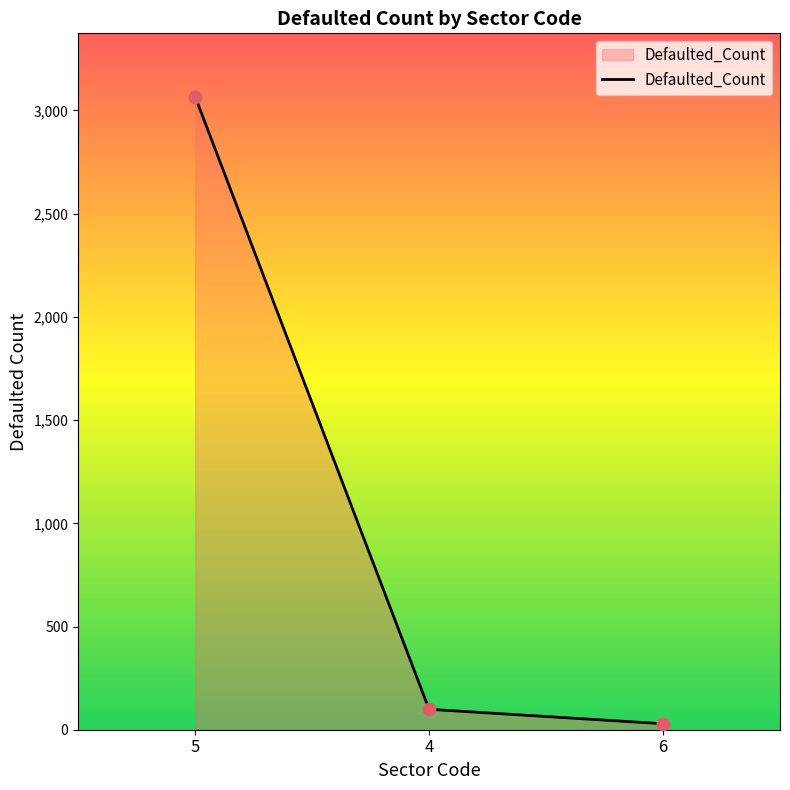

Between 6 and 4, which is larger?

4